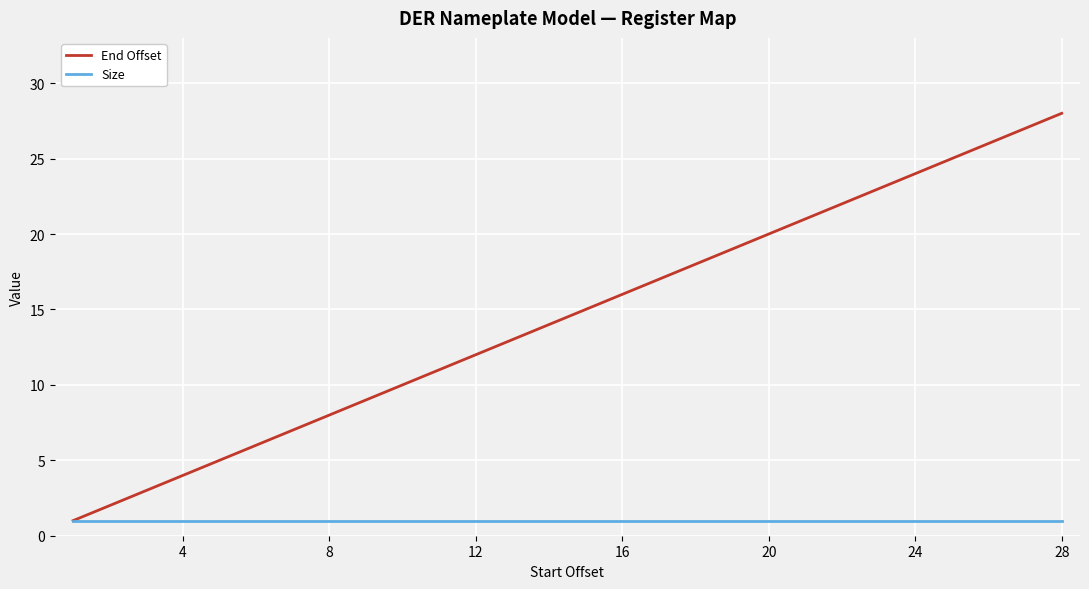

What are all the series names shown in the legend?

End Offset, Size